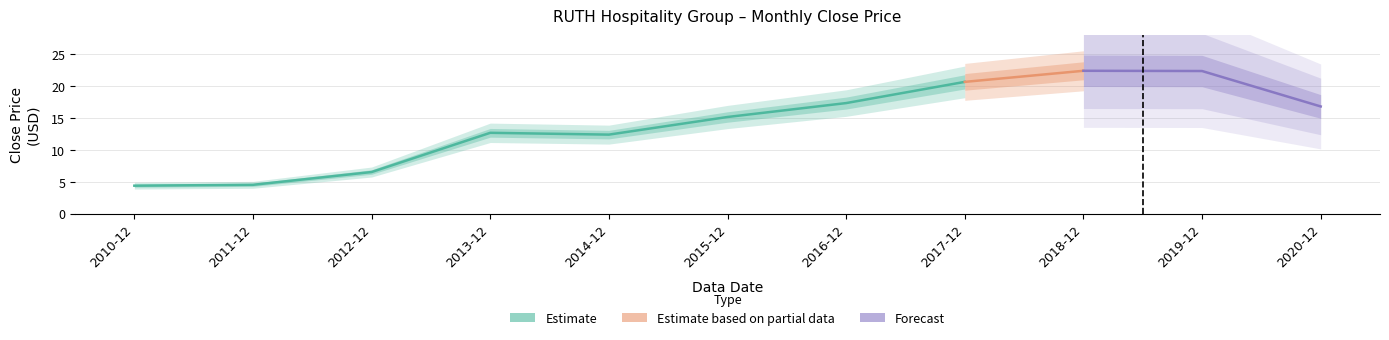

How many points are lower than both their immediate neighbors (excluding endpoints)?

1